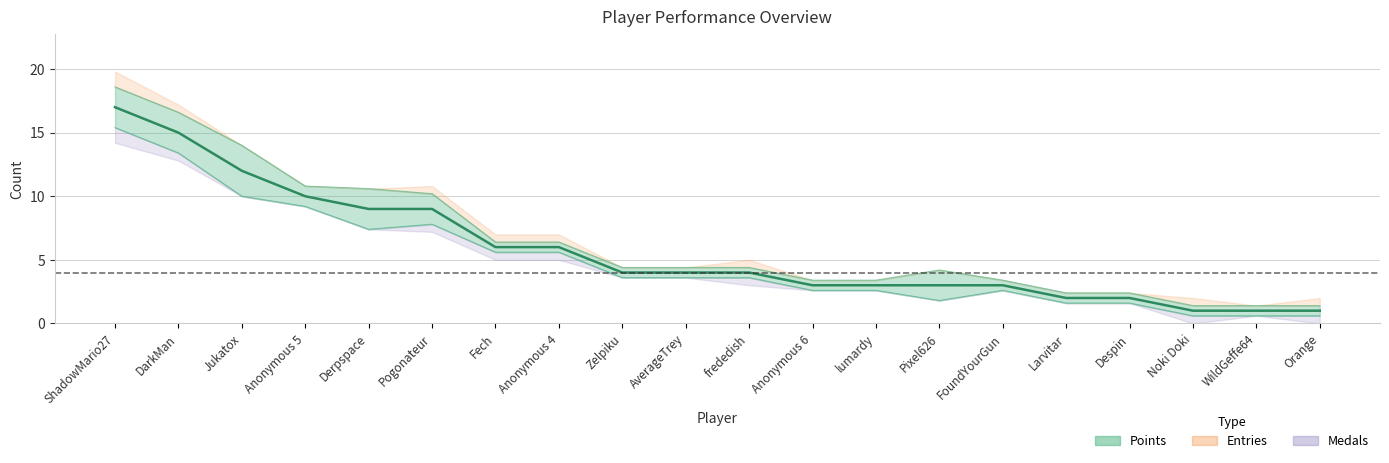

Is it true that Points equals 3 at FoundYourGun?

True